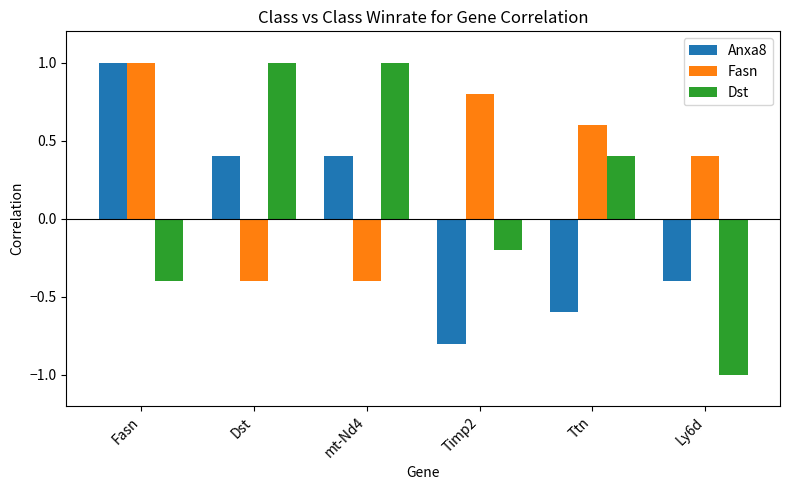

Which series has the largest range (max minus min)?

Dst